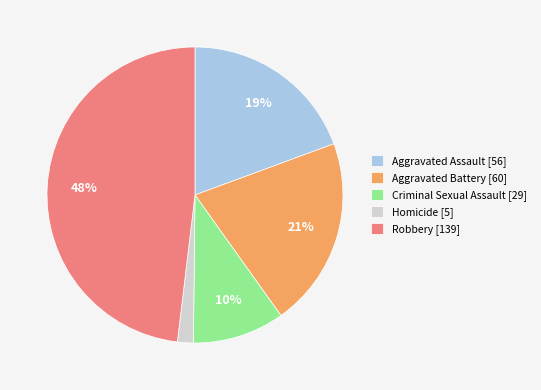

To the nearest percent, what percentage of the pie is Aggravated Battery?

21%